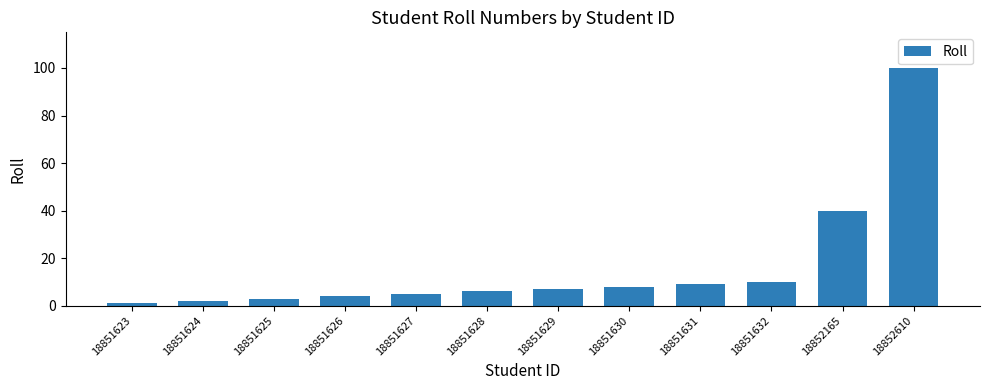

Is it true that the value at 18852165 is 40?

True